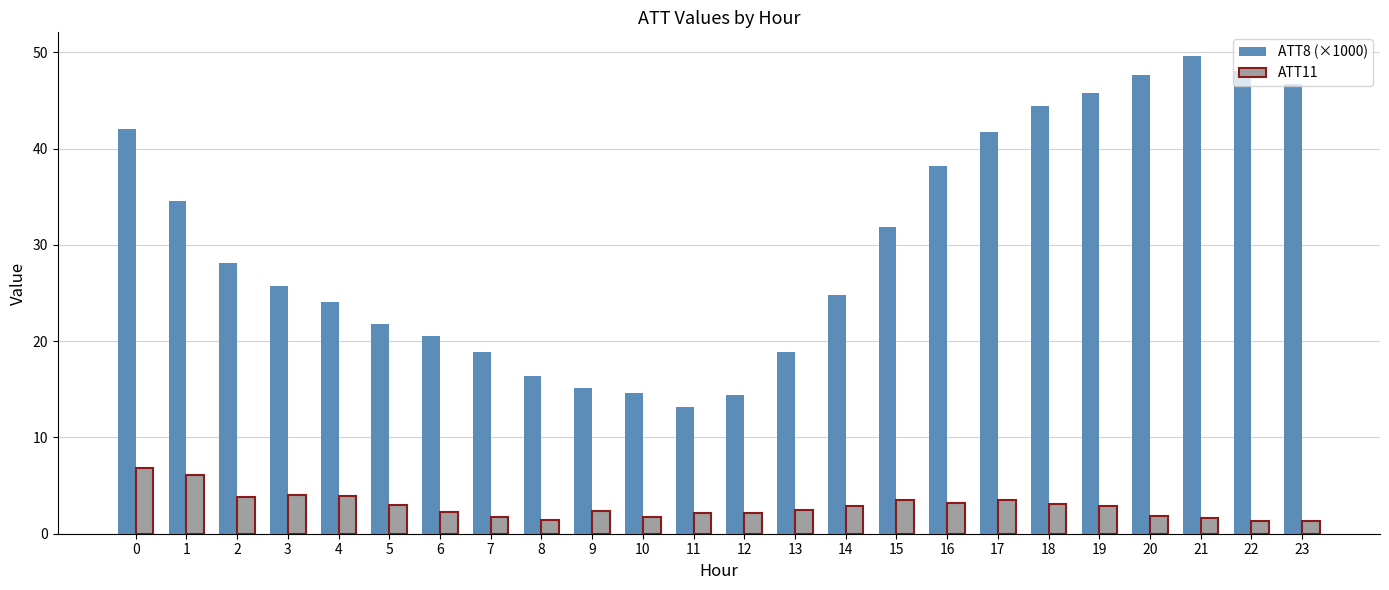

What is the difference between the highest and lowest values at 10?

12.8